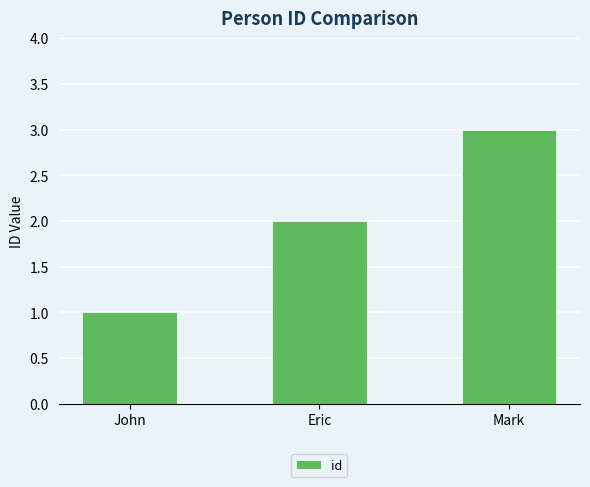

What is the change in value from Eric to Mark?

+1